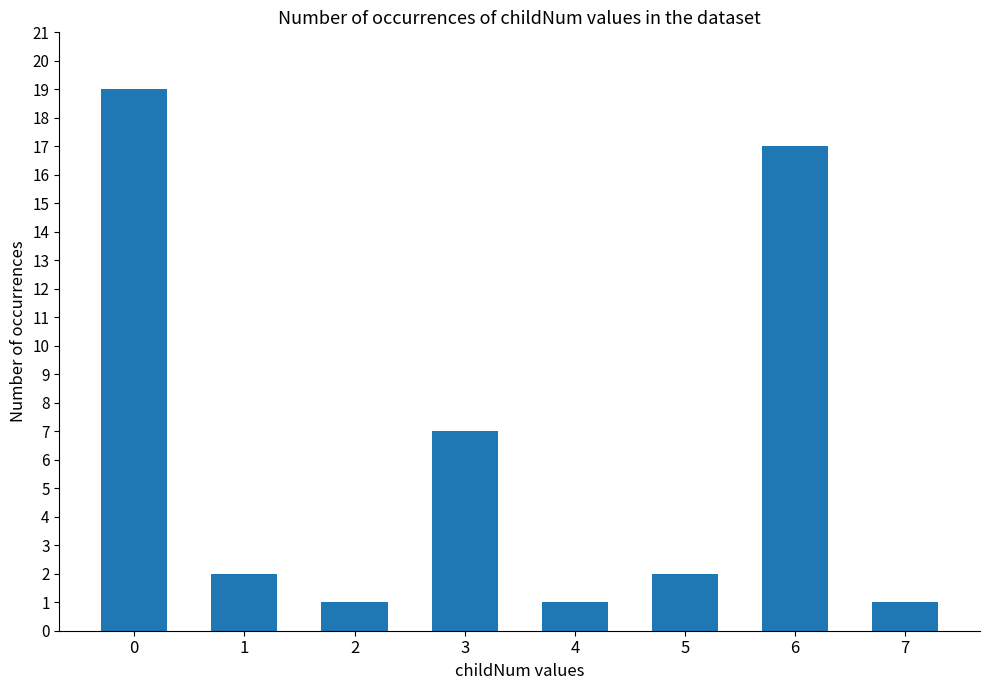

Read the value at 4.

1